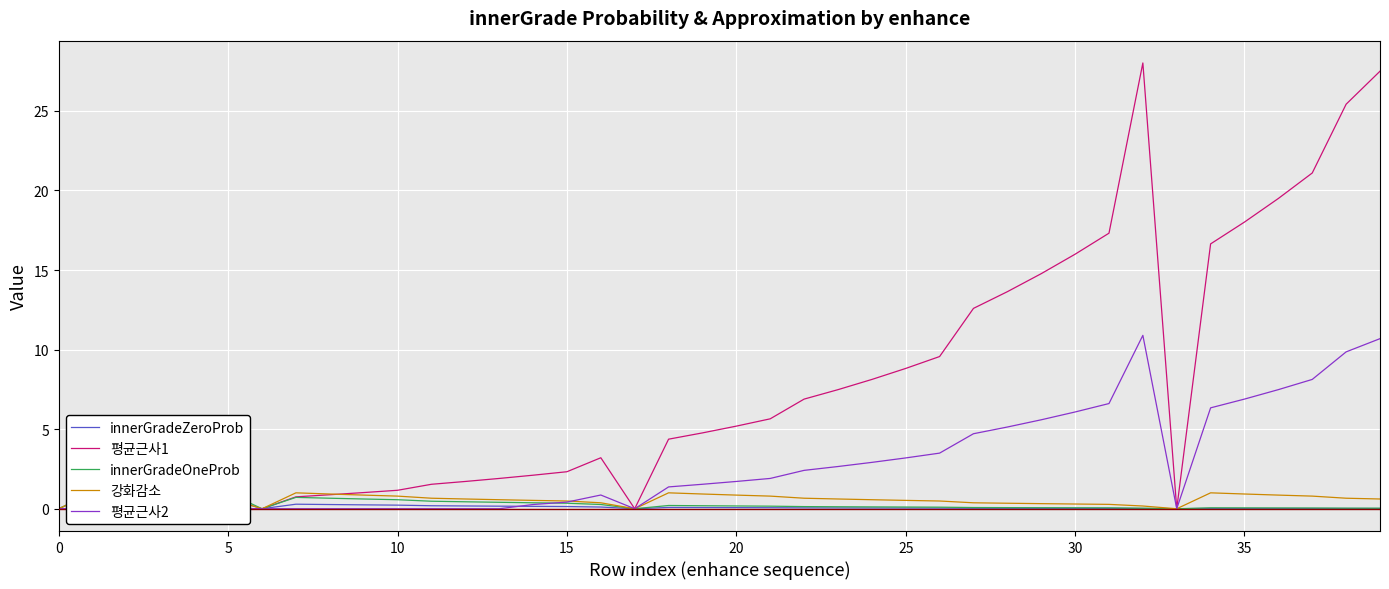

Is the value of 강화감소 at 38 greater than the value of 평균근사2 at 28?

No